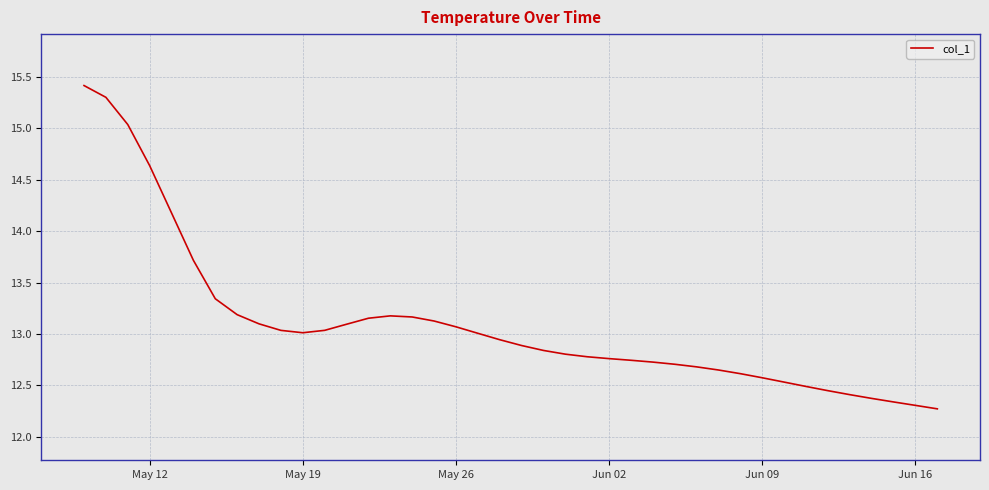

What is the smallest value displayed?

12.3